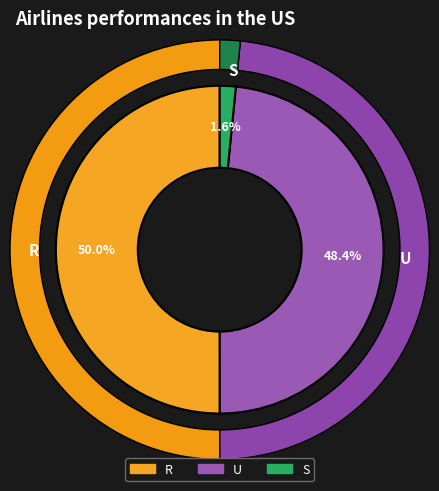

Is the sum of U and R greater than half?

Yes